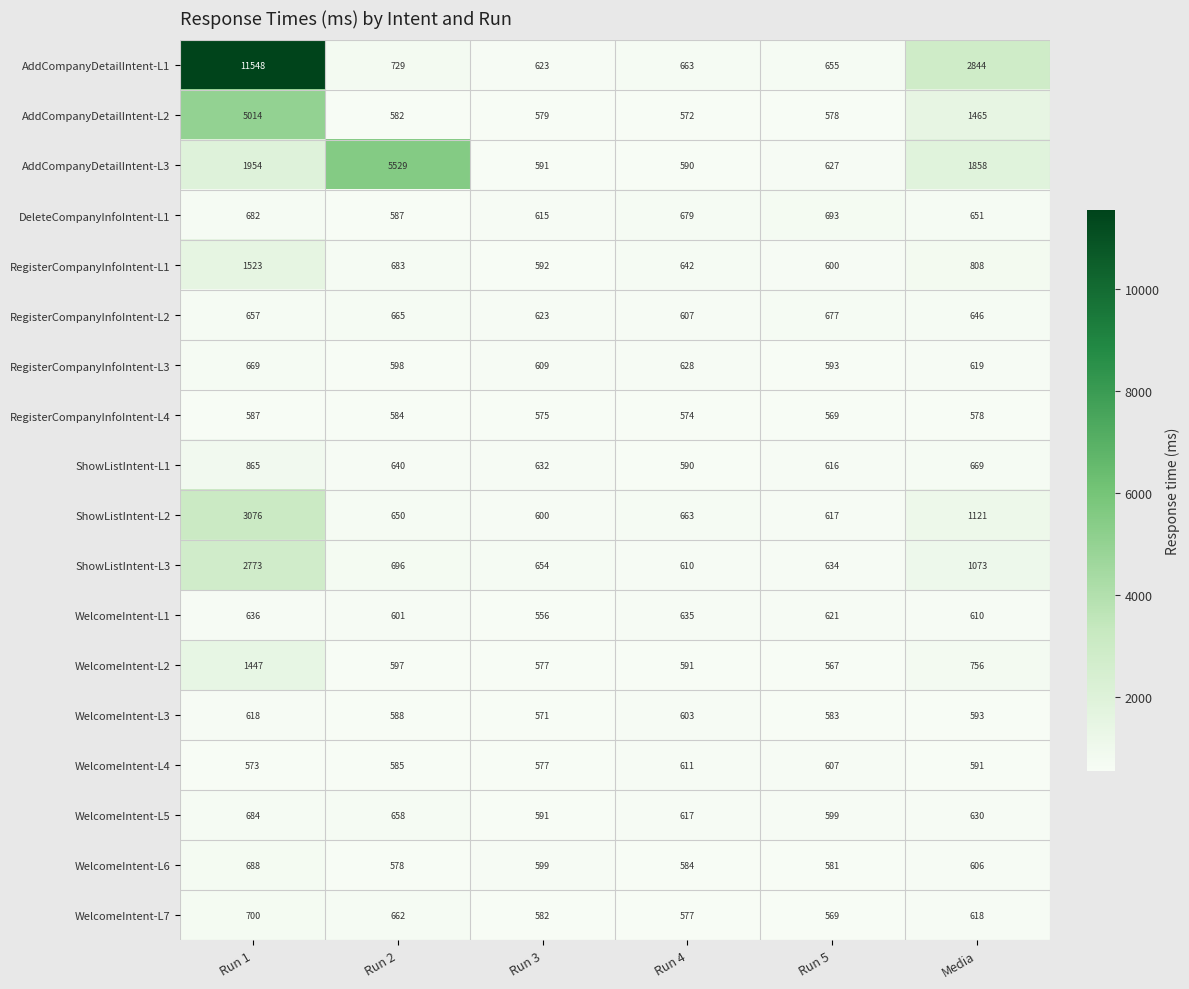

Between Run 3 and Run 5, which series saw the biggest shift?

DeleteCompanyInfoIntent-L1